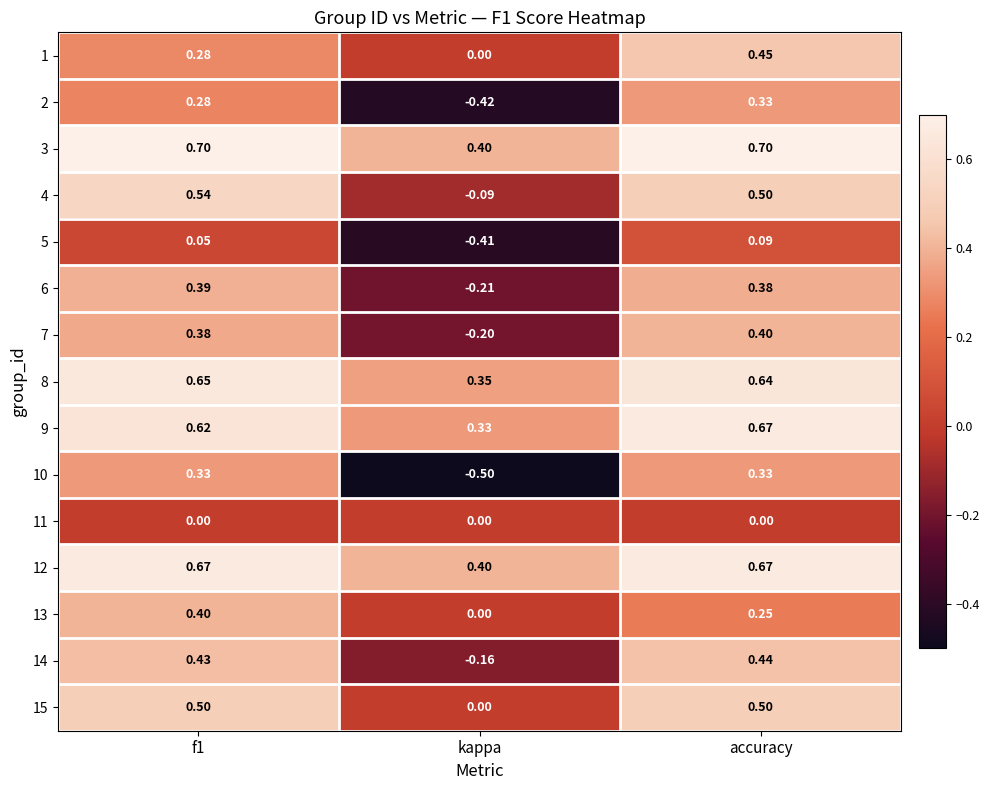

Count the number of categories in the chart.

3